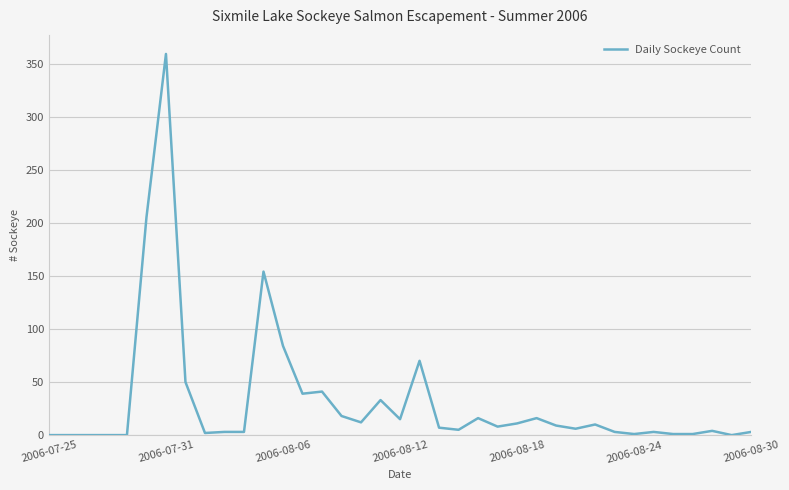

What is the greatest value displayed?

359